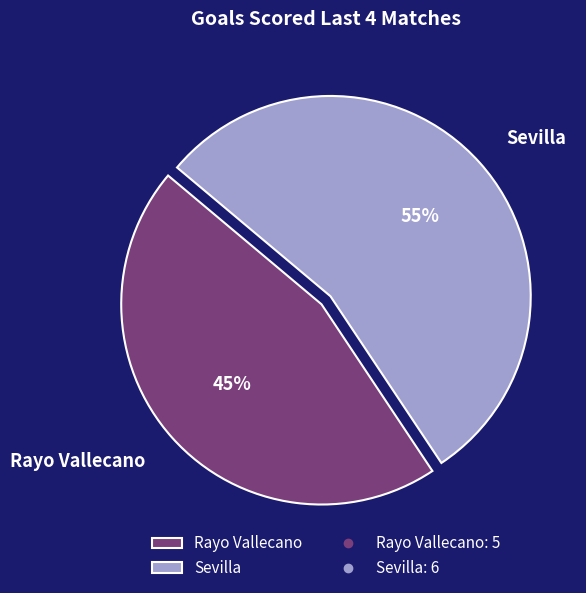

Which category has the smallest portion of the pie?

Rayo Vallecano